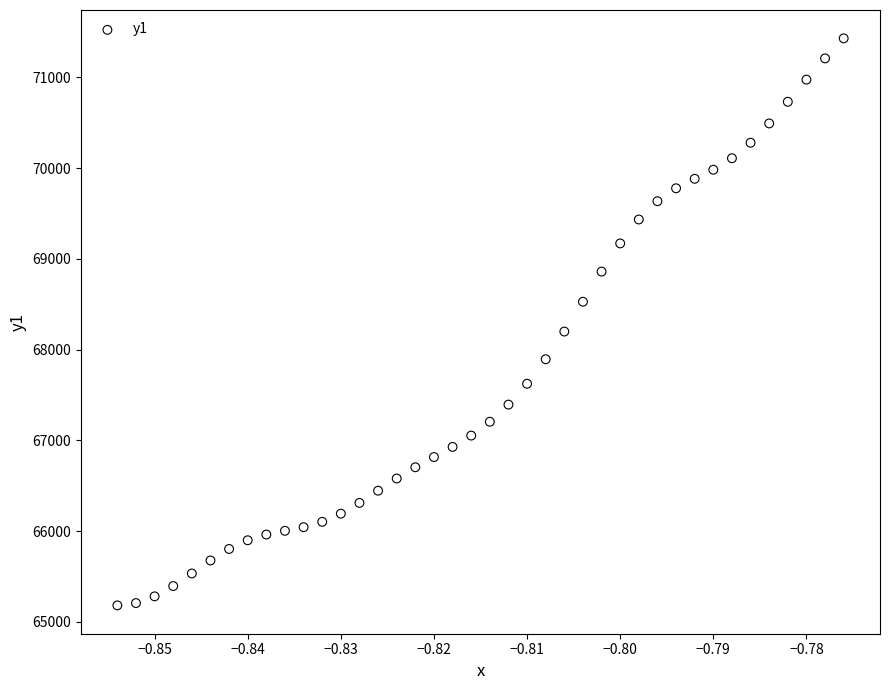

What is the range of Y values (max minus min)?

6249.4